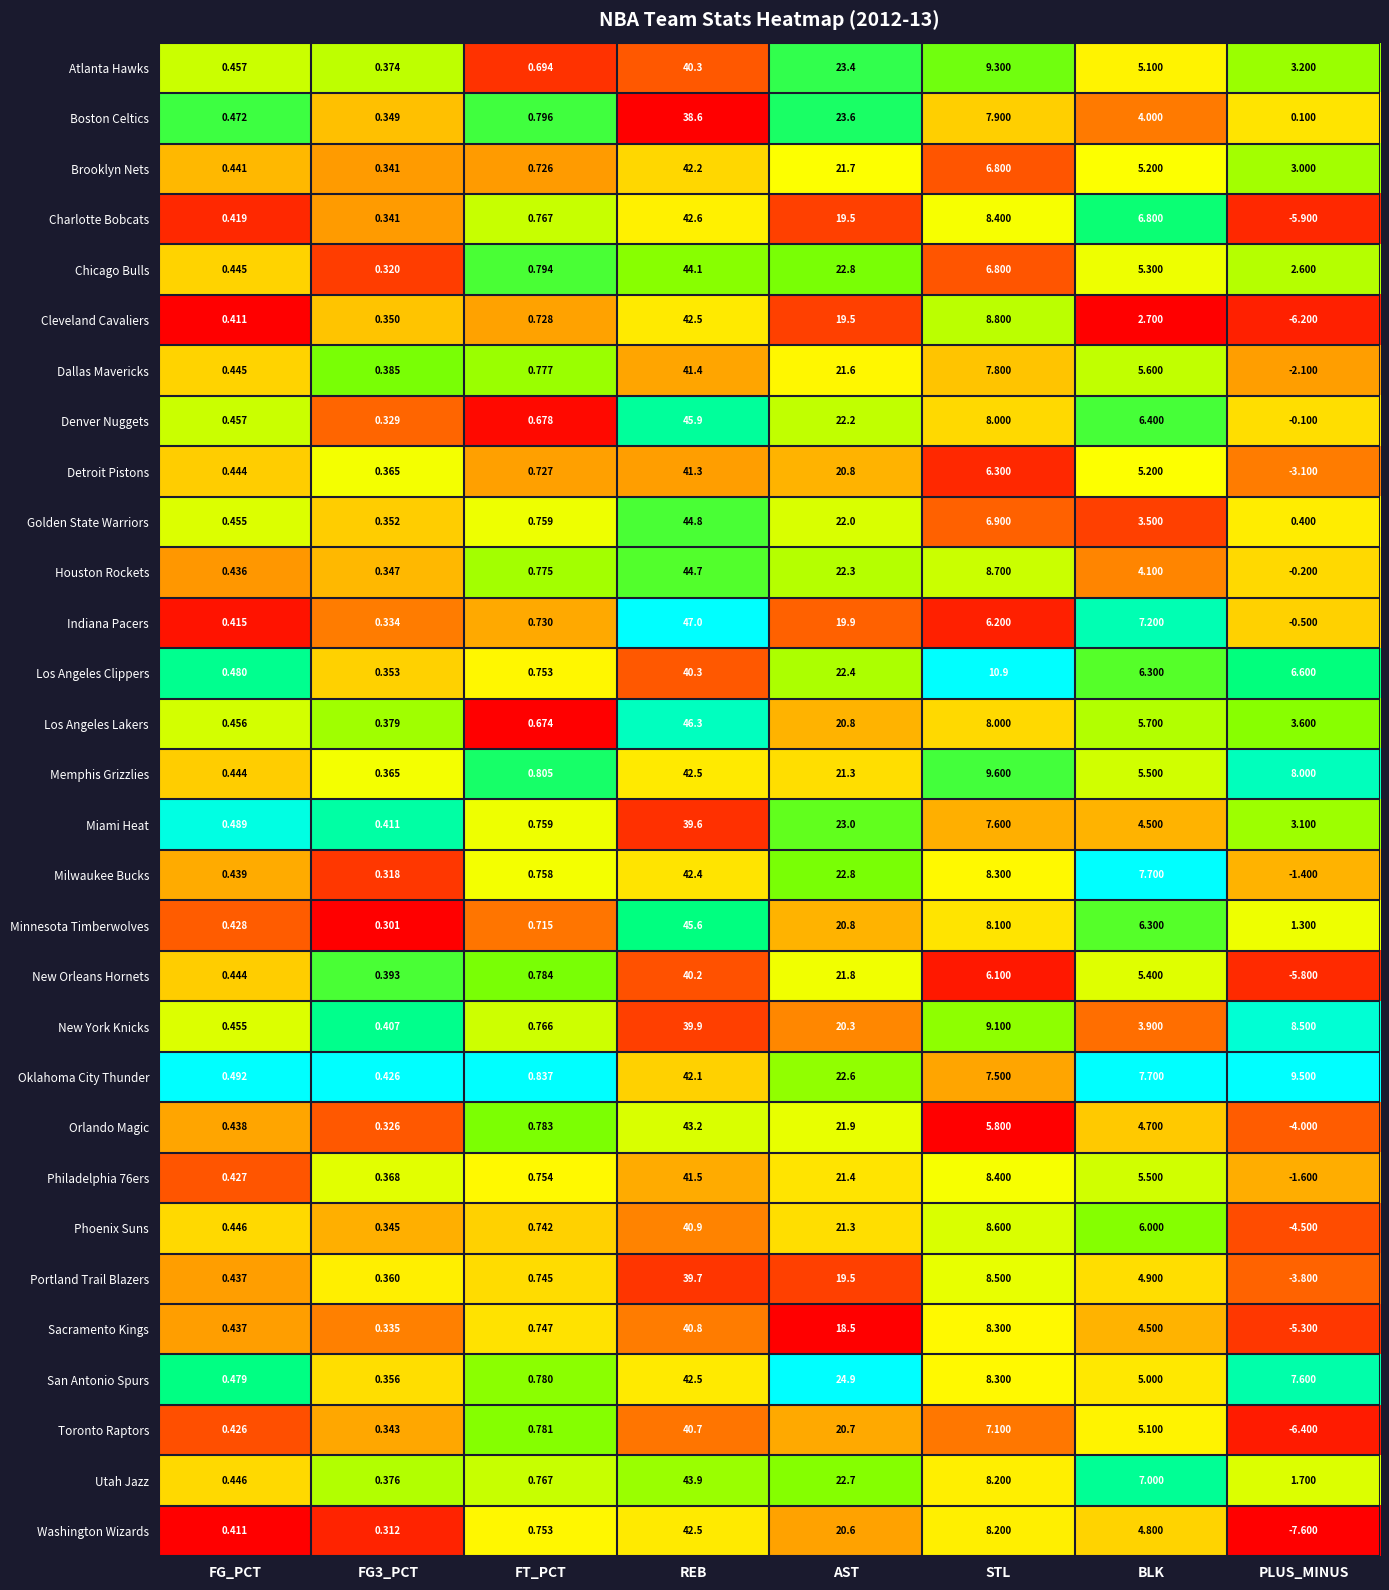

At which label is Chicago Bulls closest to 22?

AST